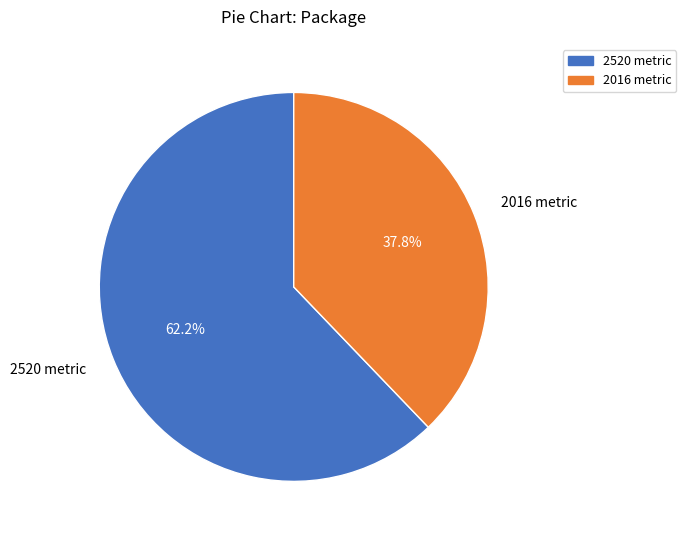

How much of the chart is everything except 2016 metric?

62.2%